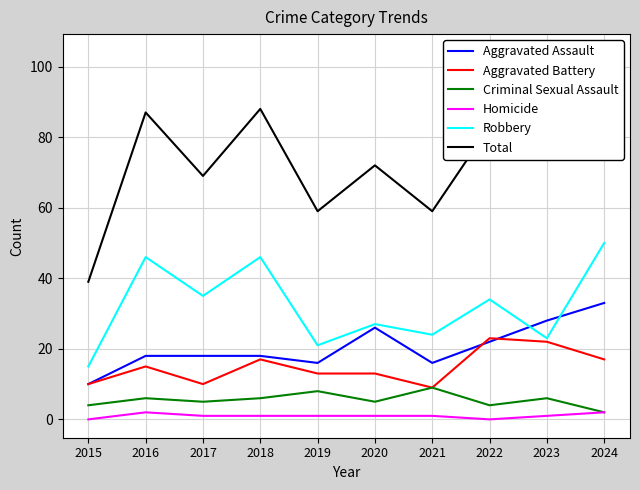

True or false: Robbery has a value of 46 at 2016.

True